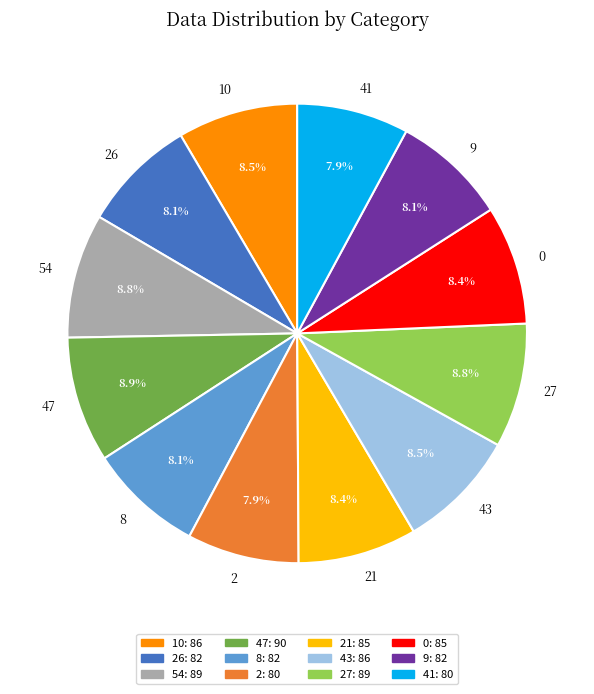

Approximately how many times larger is the value at 27 compared to 8?

1.1